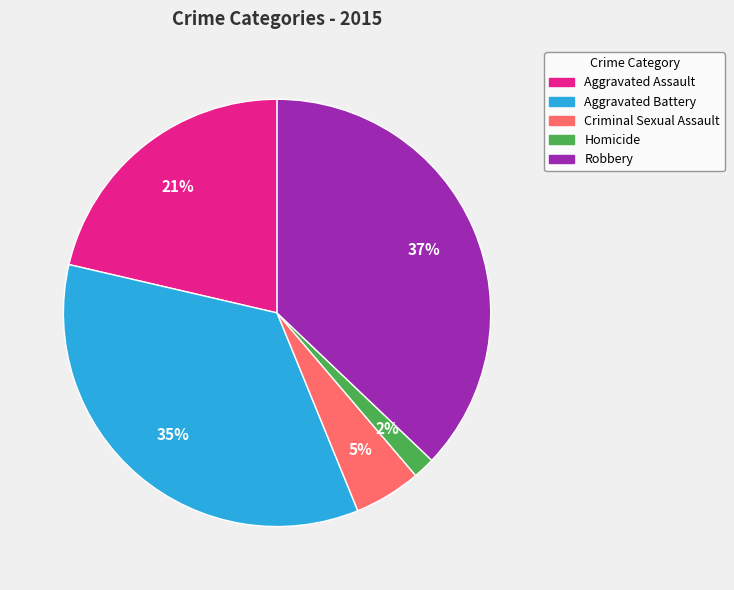

Do Criminal Sexual Assault and Aggravated Assault together represent more than half of the pie?

No